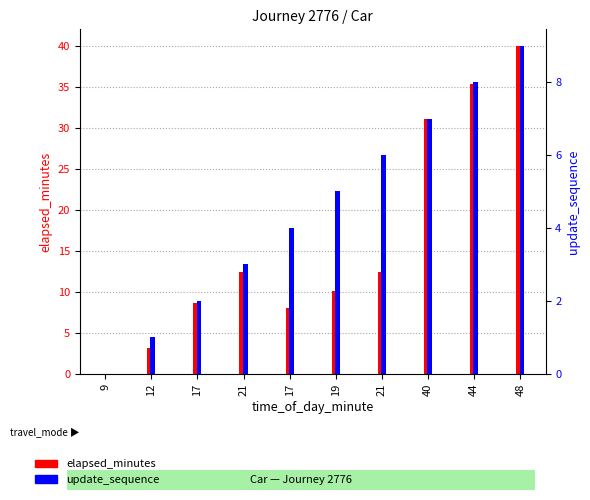

What are all the series names shown in the legend?

elapsed_minutes, update_sequence